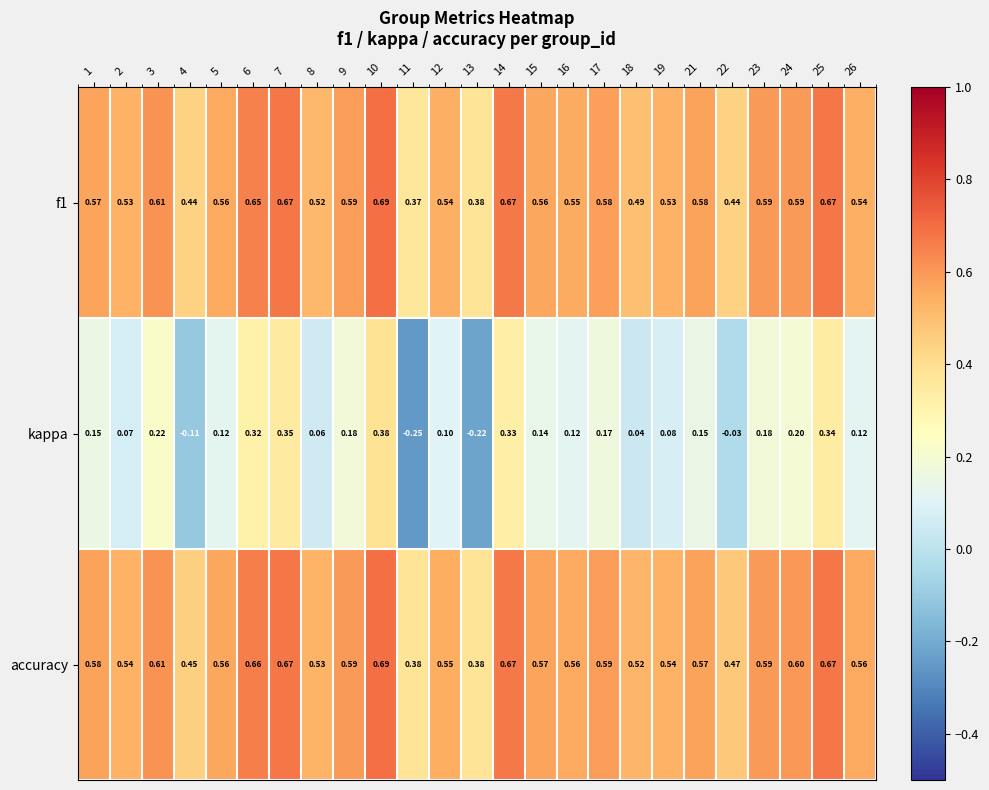

Which series has the largest total across all categories?

accuracy